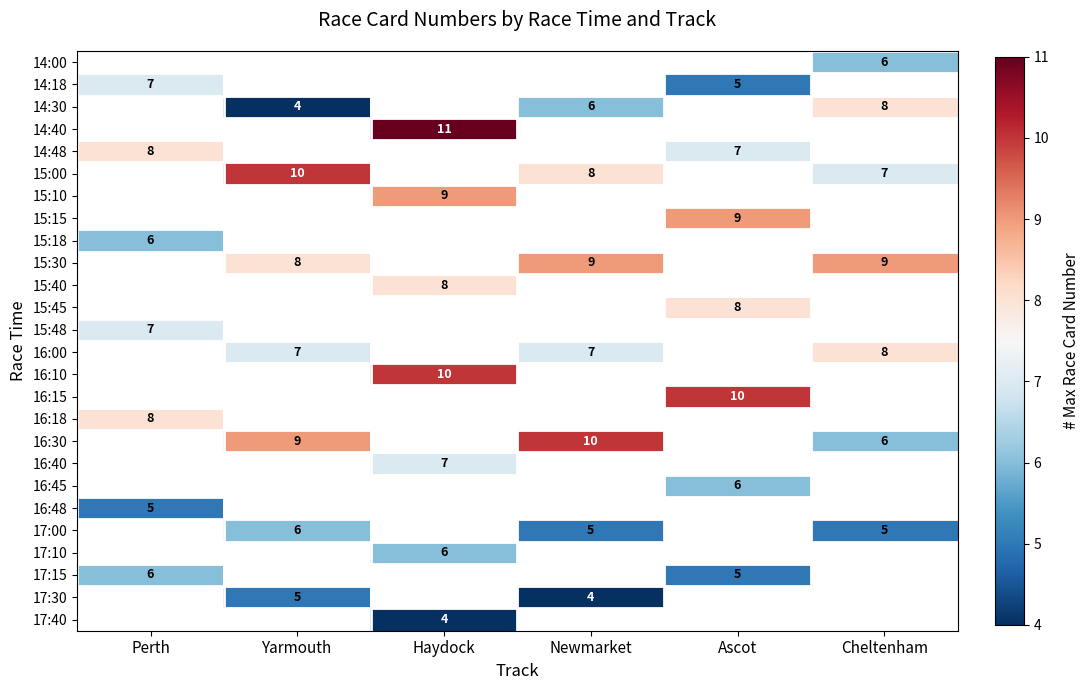

The 15:48 series shows 7 at Perth. True or false?

True